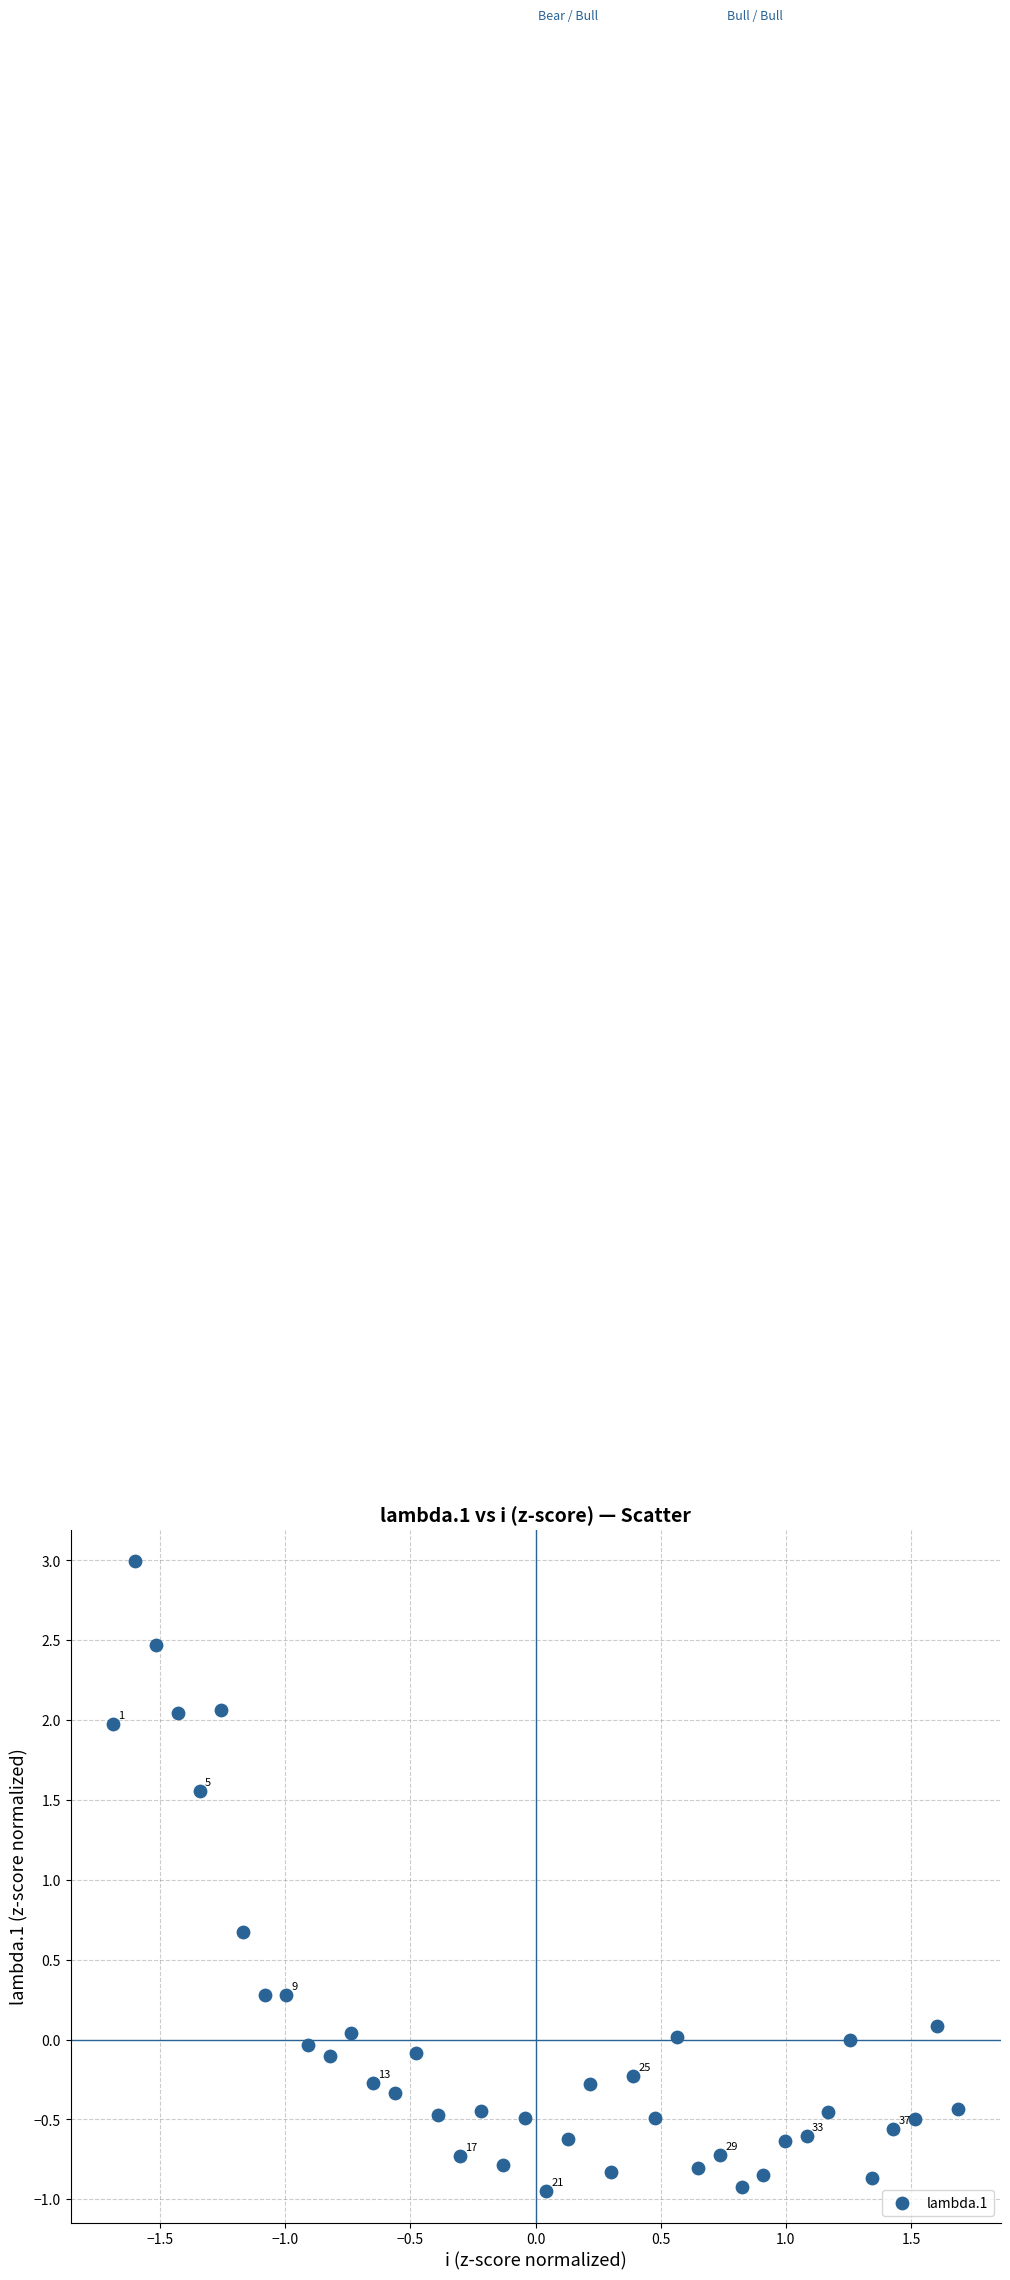

What is the range of Y values (max minus min)?

3.9